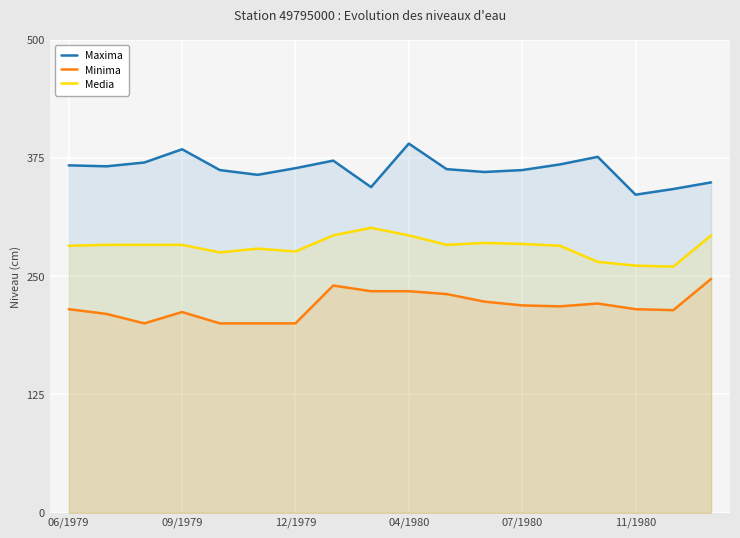

How many interior local valleys does the Media series have?

4